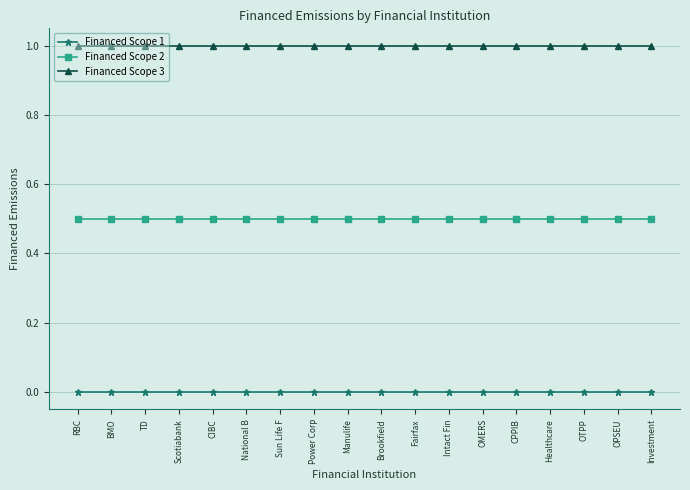

True or false: Financed Scope 2 and Financed Scope 1 cross at least once.

False